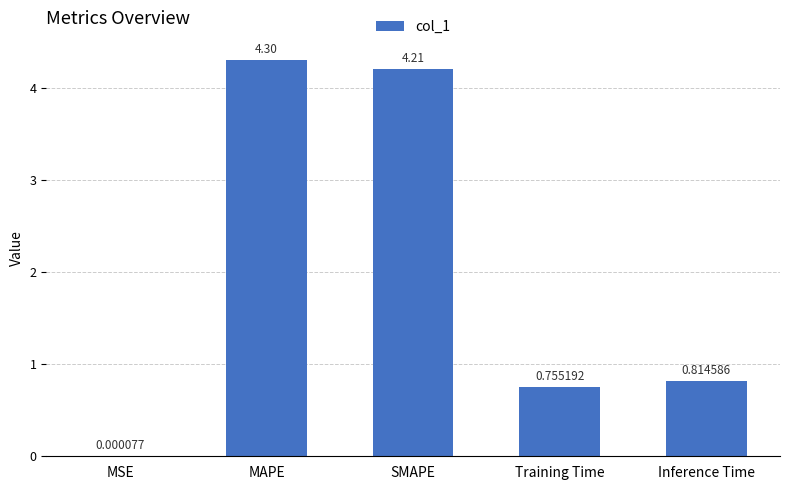

What is the sum of all values?

10.1